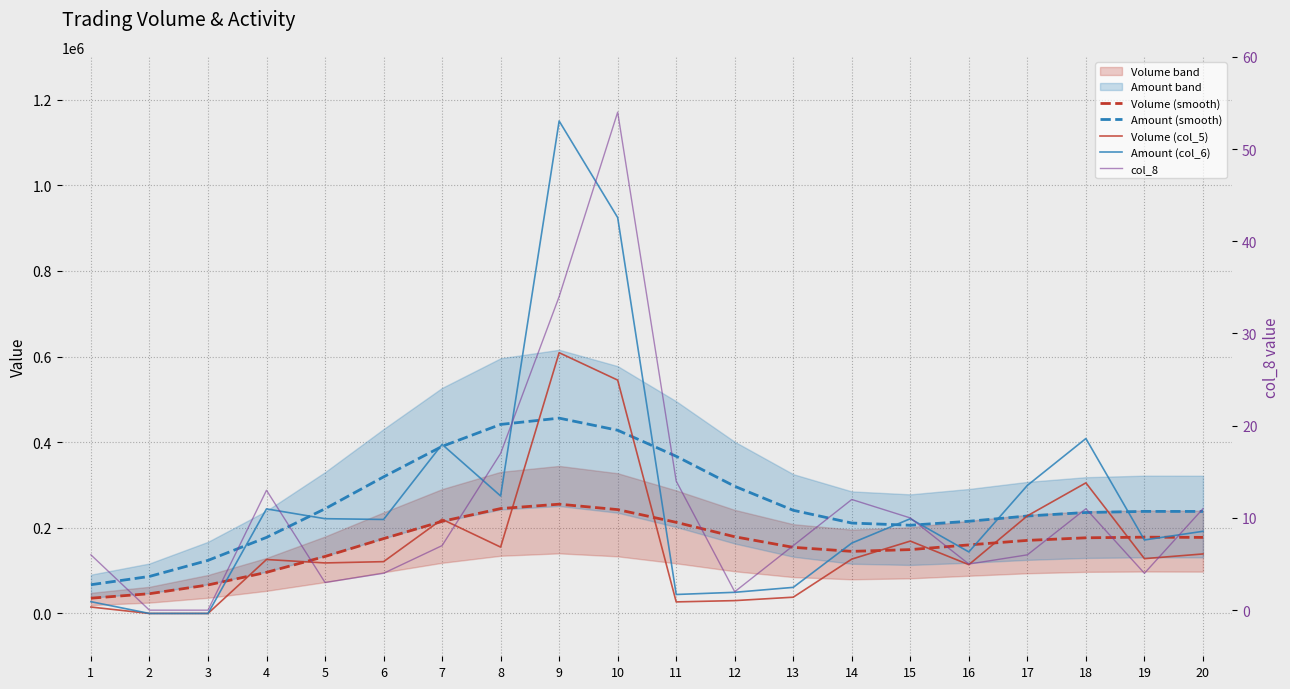

What is the value of the Volume (col_5) point at the 12th from the left?

30000.0